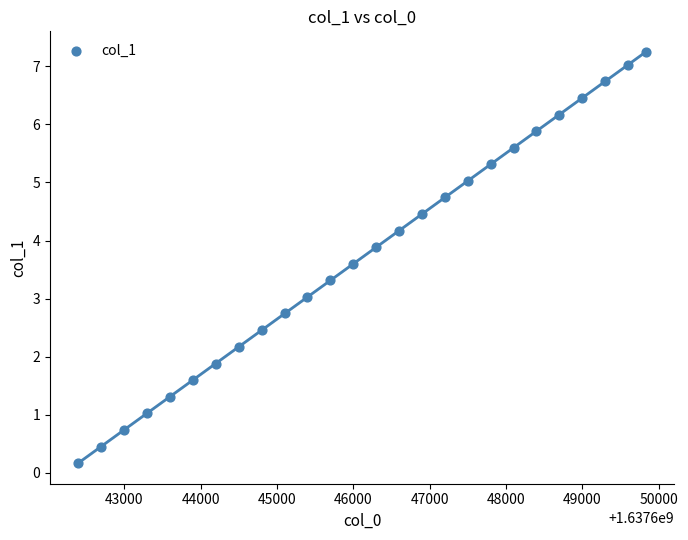

What is the range of X values (max minus min)?

7429.0